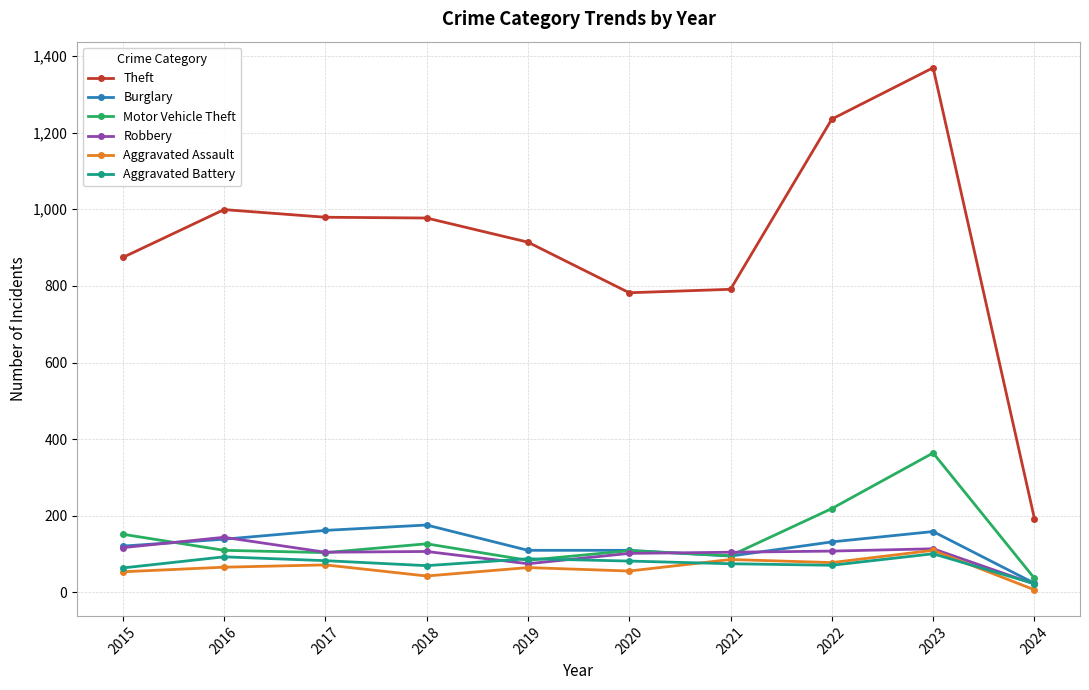

What is the greatest value displayed?

1369